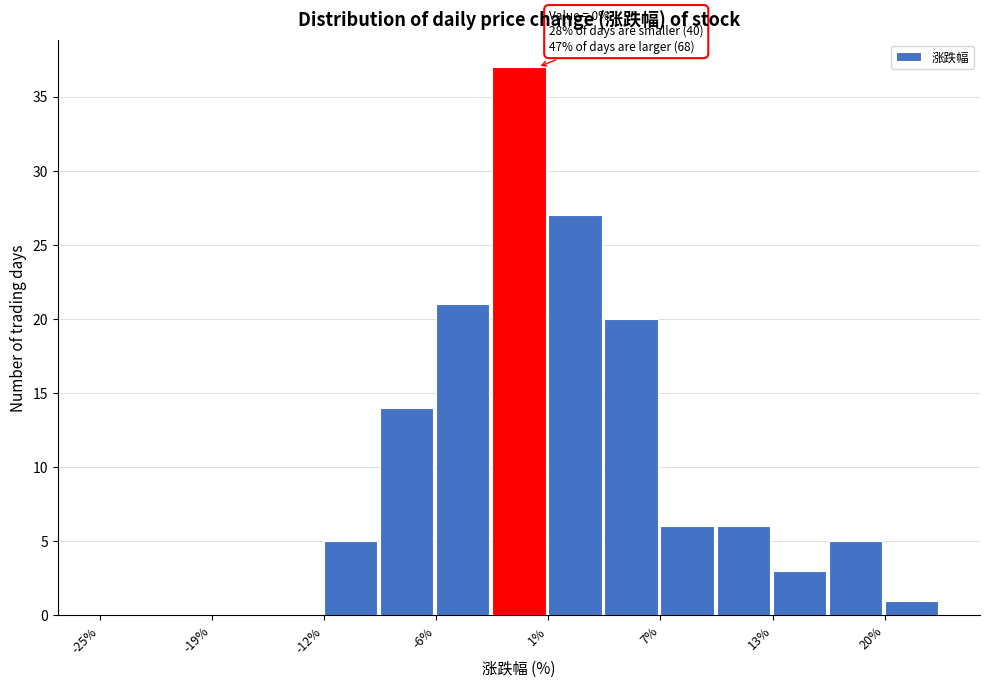

Around what value on the x-axis is the tallest bar? Give the approximate position of its centre, as read against the axis.

-1